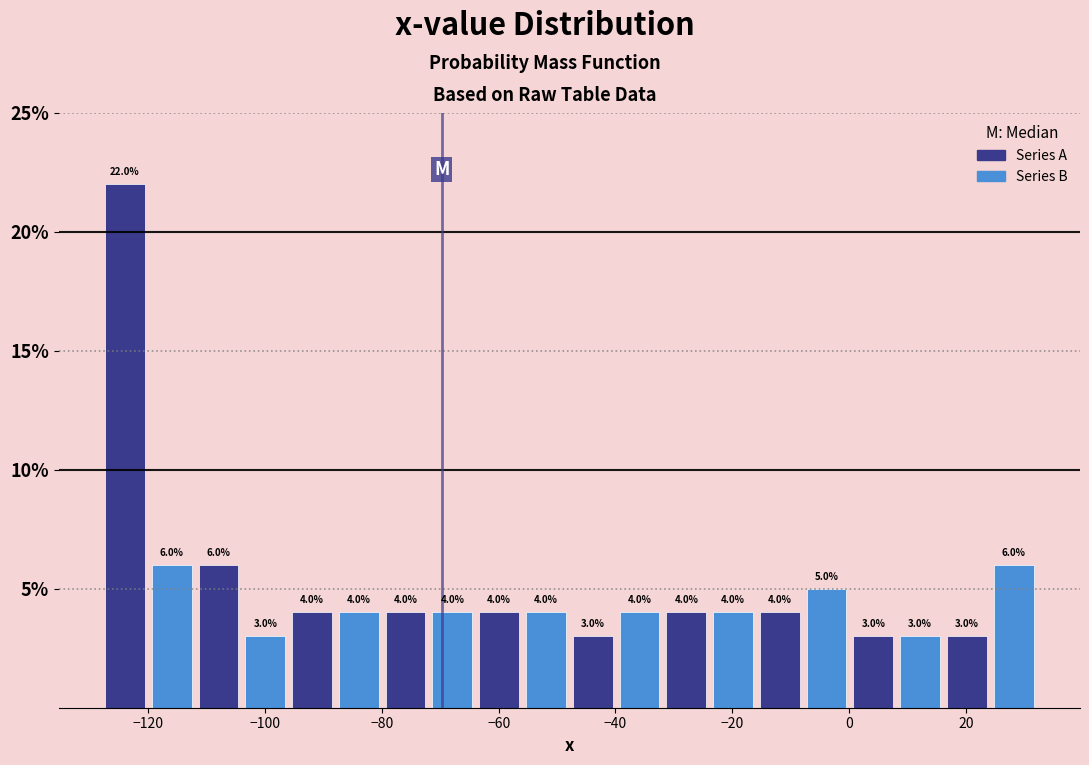

What is the height of the bar covering 24 to 32 on the x-axis? The bar edges are not printed on the chart, so give them approximately, as read against the axis.

6.0